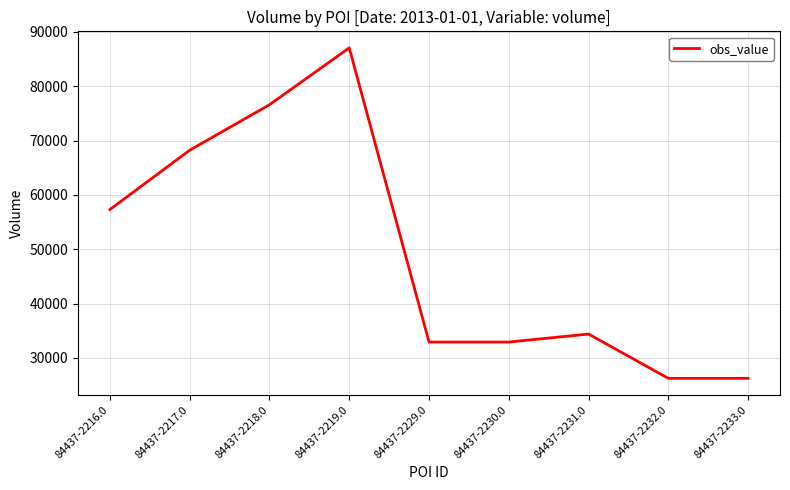

The chart shows a value of 10922 at 84437-2232.0. True or false?

False